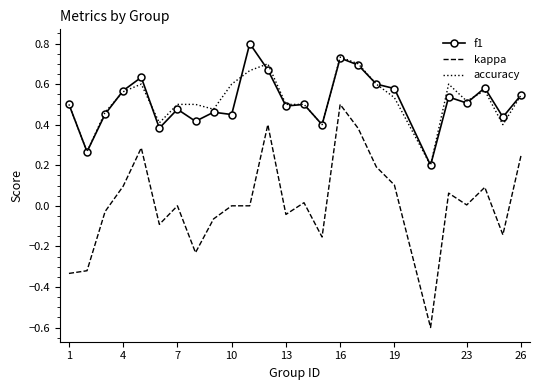

How many distinct data groups are displayed?

3